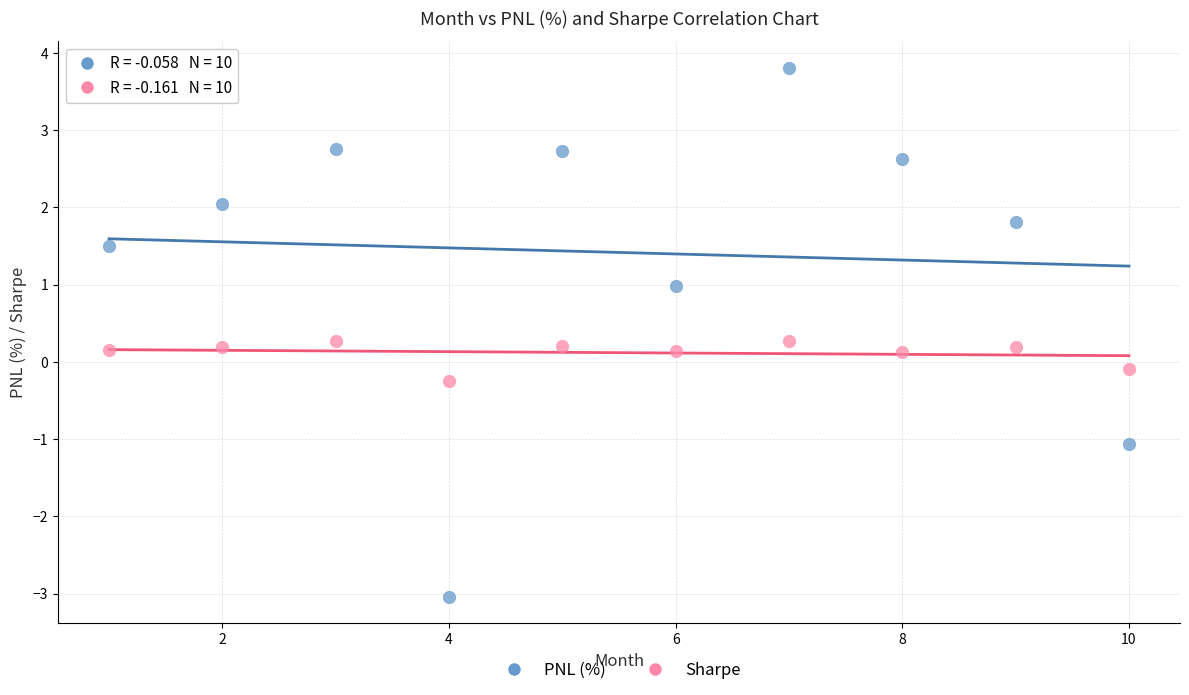

Which series contains the highest Y value?

PNL (%)